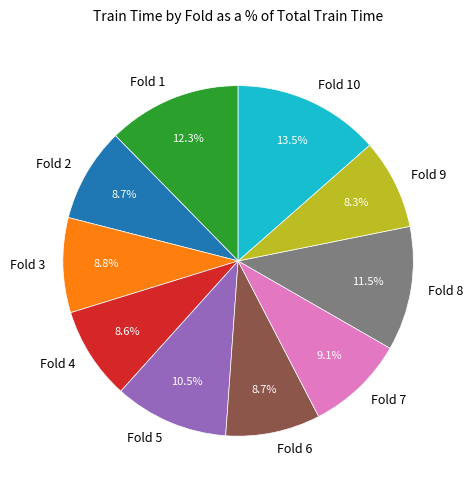

To the nearest percent, what is the combined percentage of Fold 10 and Fold 2?

22%